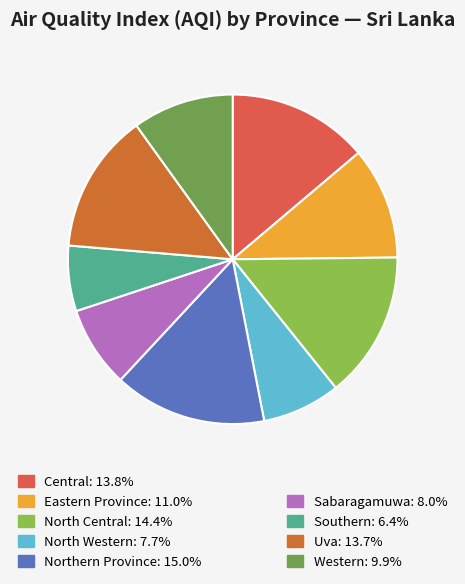

Is there a majority slice in this chart?

No